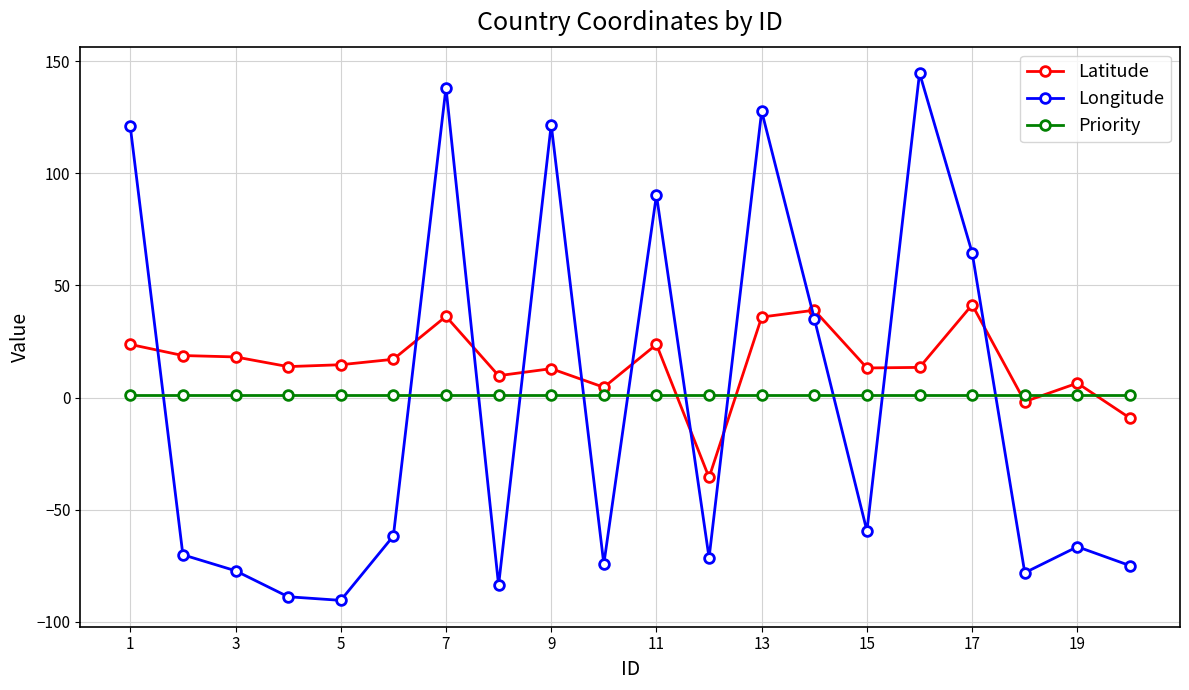

Which series has the largest total across all categories?

Latitude